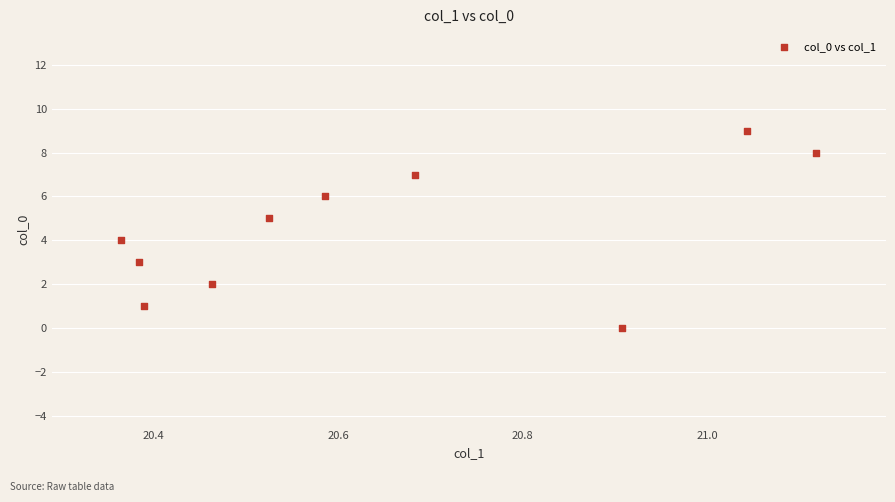

What is the range of Y values (max minus min)?

9